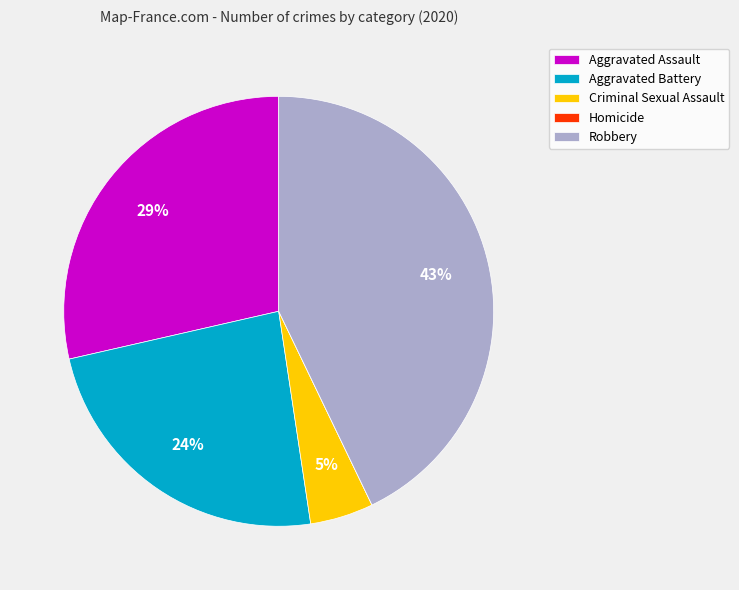

What percentage is the Robbery slice, to the nearest percent?

43%